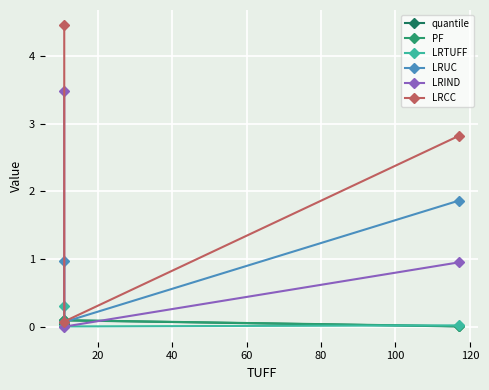

Reading left to right, extract all data points from this chart.

quantile: 0.0	0.1	0.1
PF: 0.0	0.1	0.1
LRTUFF: 0.0	0.0	0.3
LRUC: 1.9	0.1	1.0
LRIND: 1.0	0.0	3.5
LRCC: 2.8	0.1	4.5